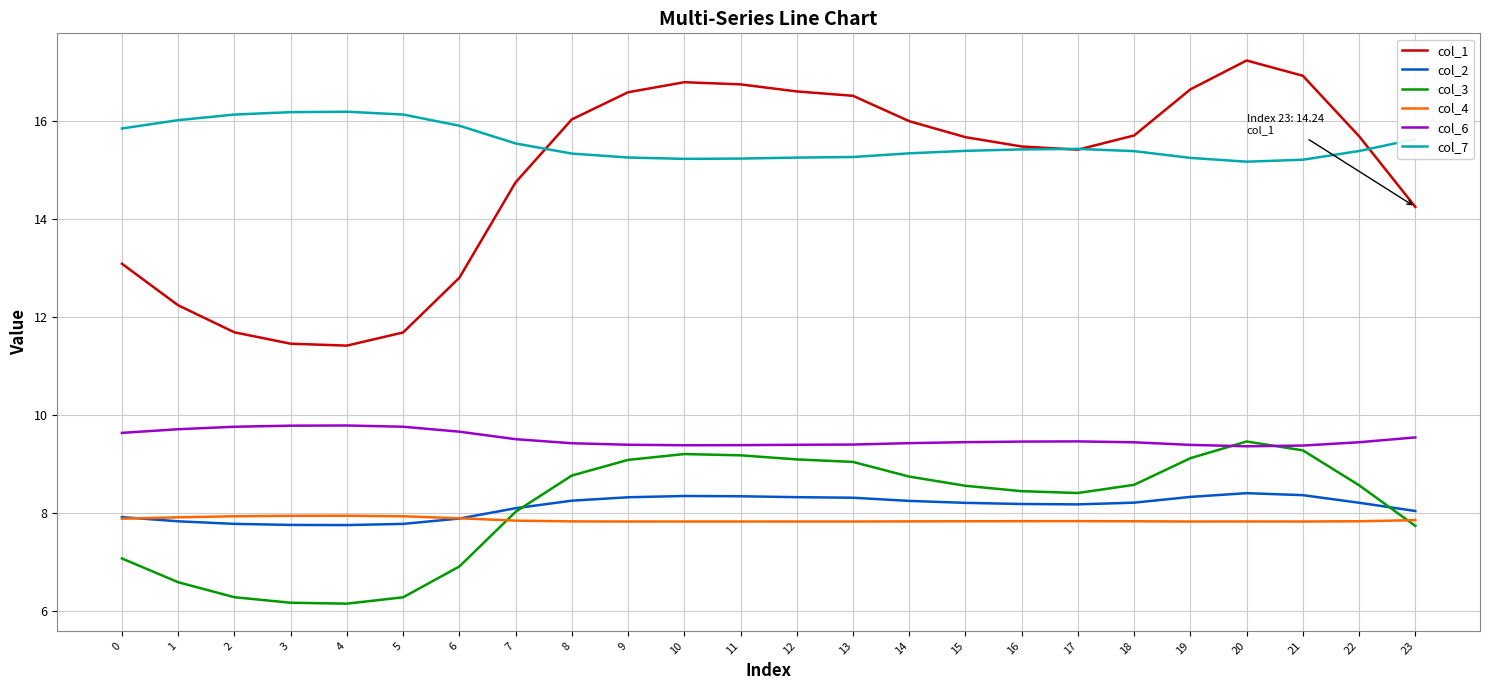

True or false: col_4 has a value of 7.9 at 2.

True